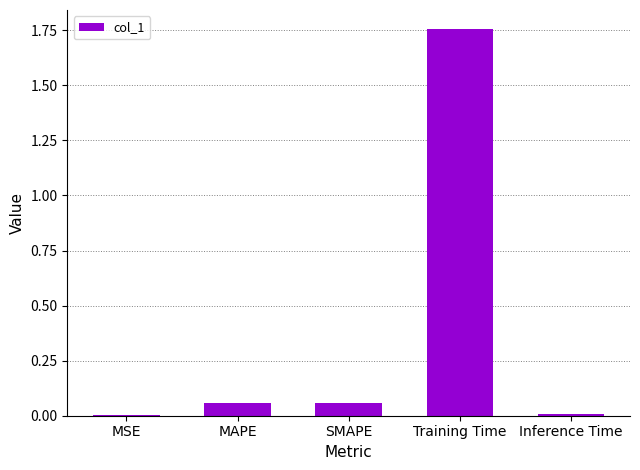

Which has a higher value, MSE or SMAPE?

SMAPE